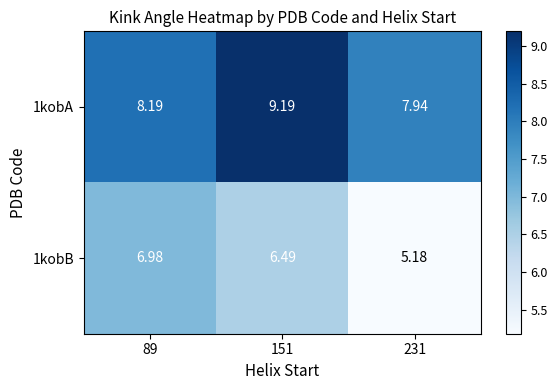

Is the value of 1kobA at 89 greater than the value of 1kobB at 231?

Yes